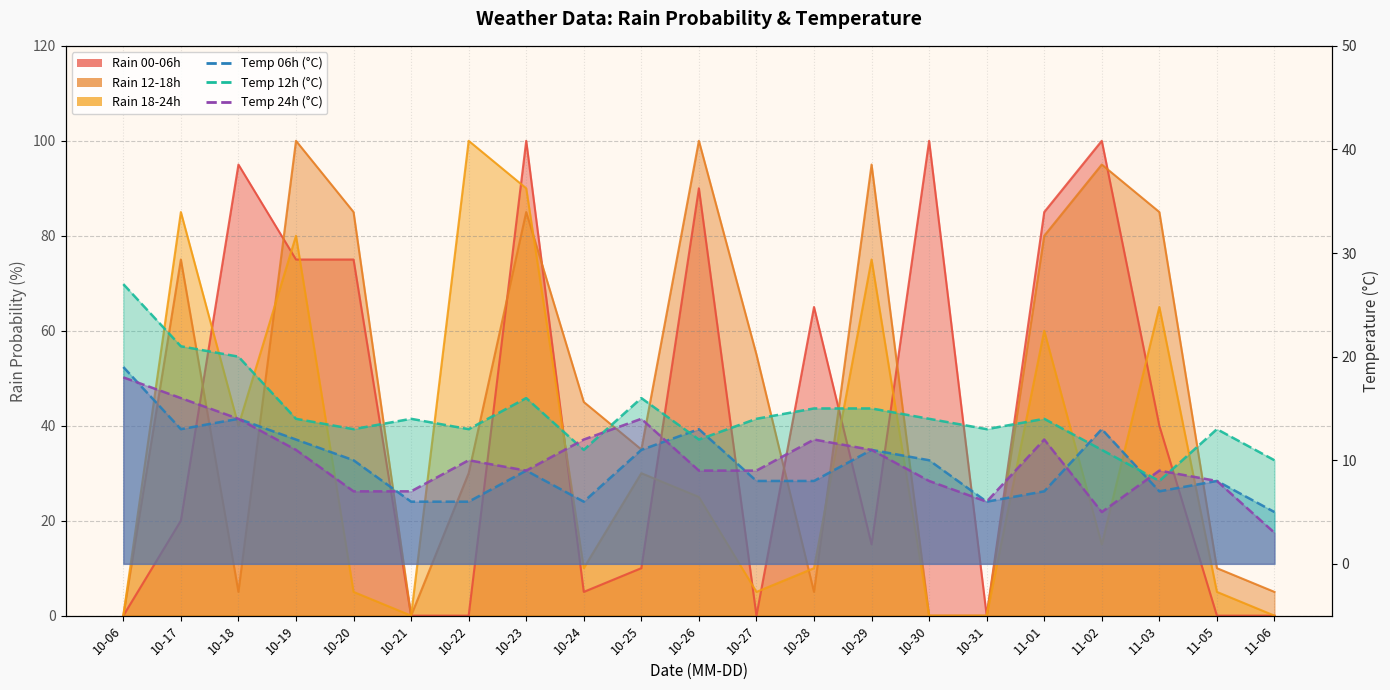

After their last crossing, which series has the higher values: rain_18-24 or rain_12-18?

rain_12-18